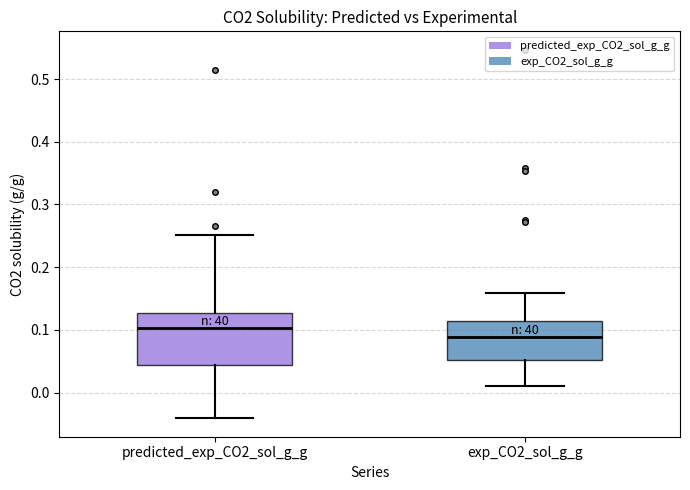

Where does the upper whisker of the box for predicted_exp_CO2_sol_g_g end on the y-axis? The values are not printed on the chart, so give them approximately, as read against the axis.

0.25